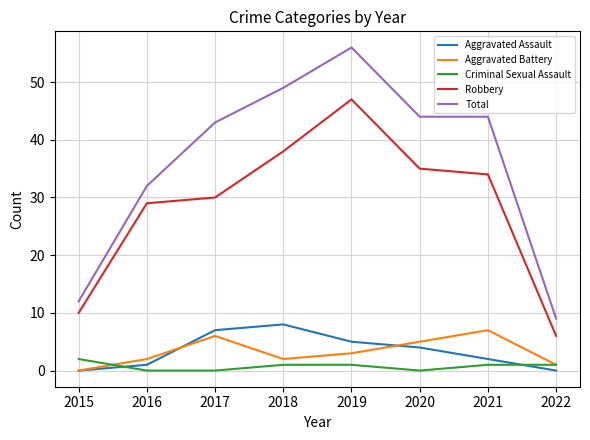

At which label is Robbery closest to 26?

2016